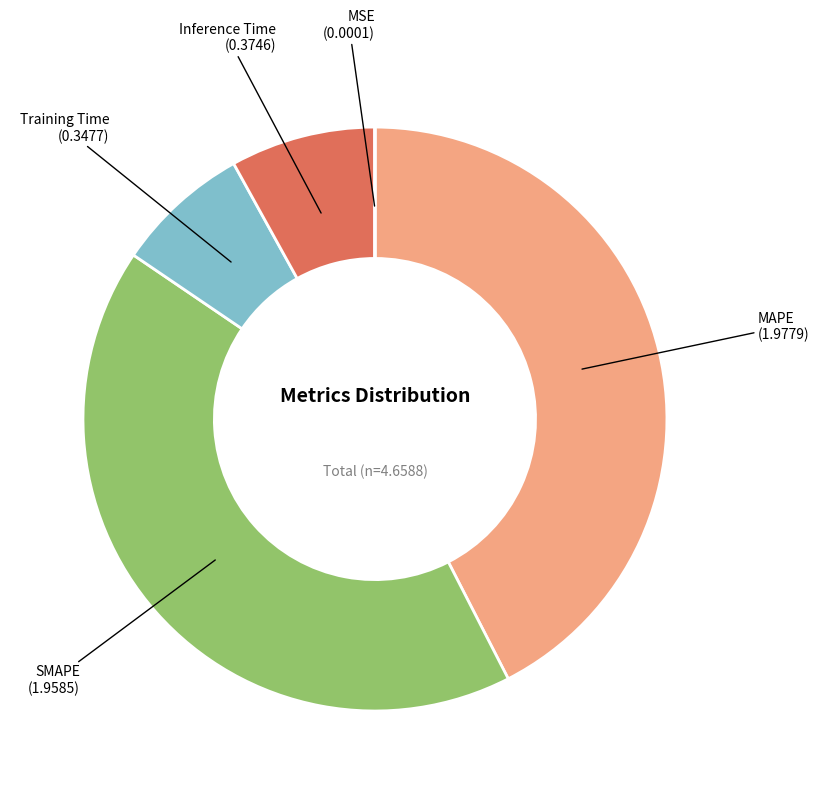

Is there any slice that represents more than half of the pie?

No